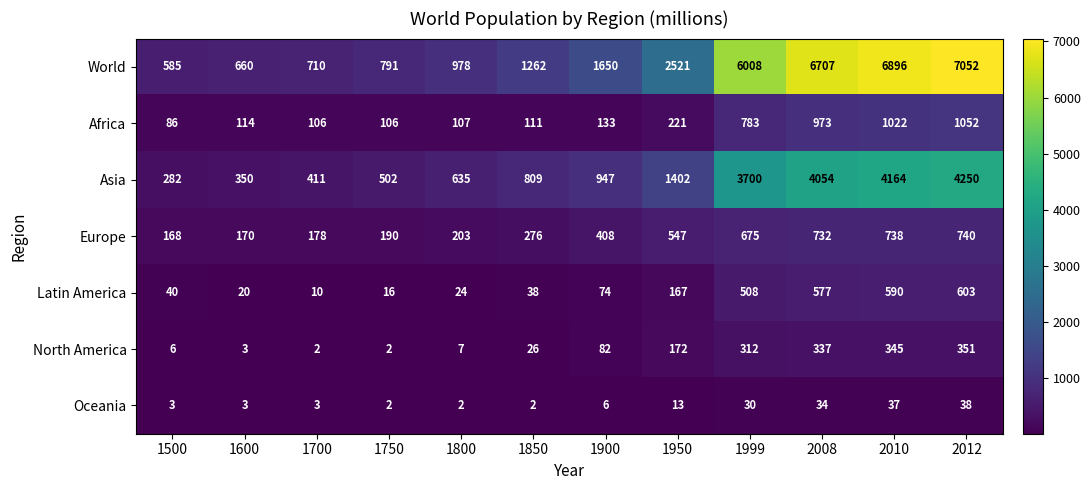

What is the total value across all series at 2010?

13792